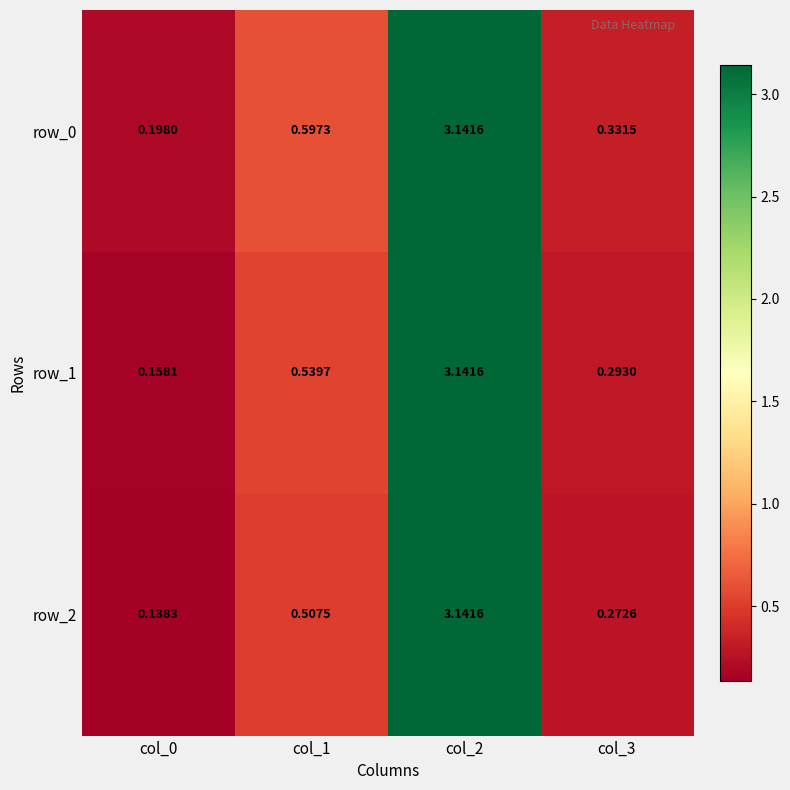

How many series are shown in this chart?

3